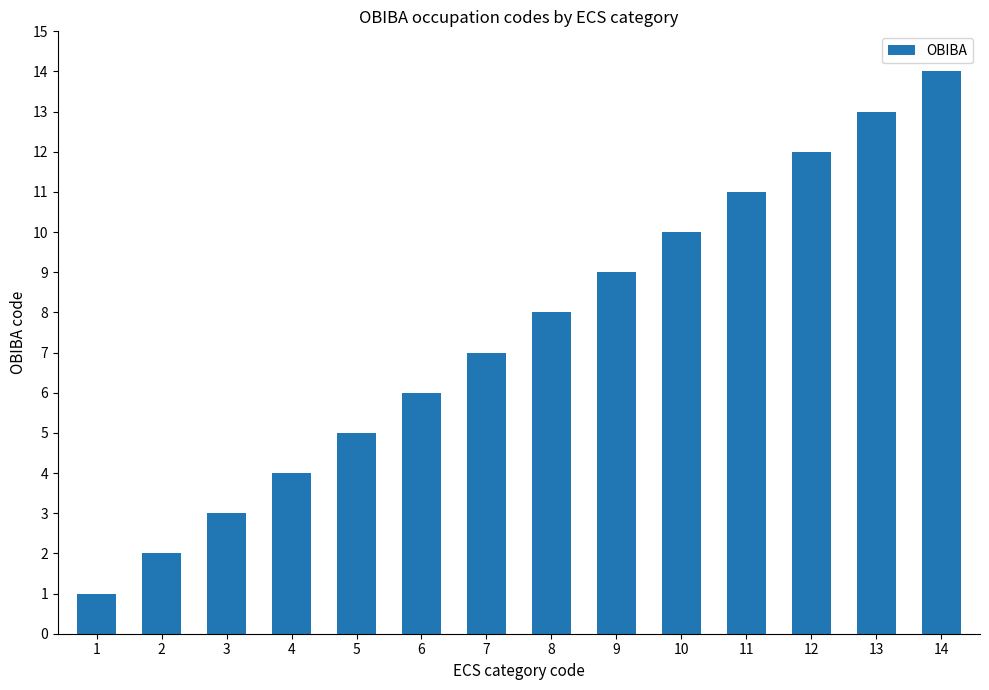

What is the smallest value displayed?

1